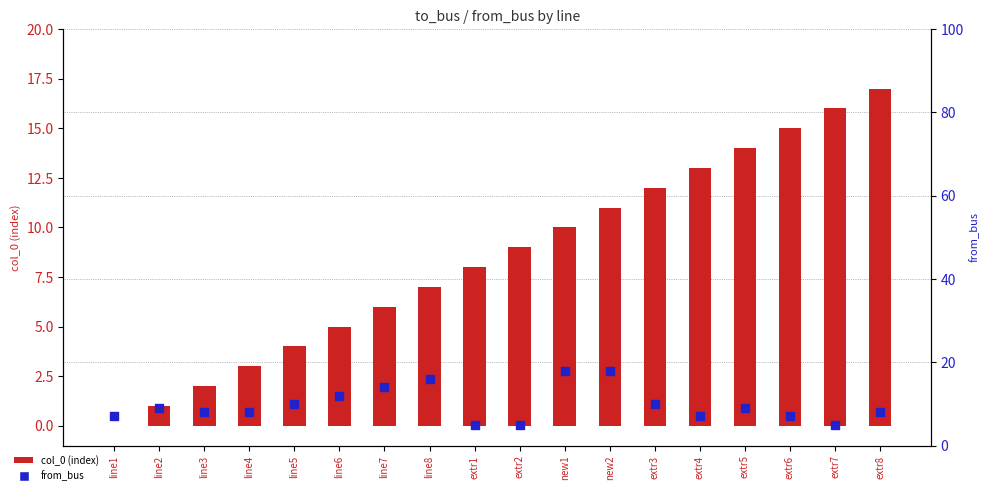

Which series reaches the maximum Y coordinate?

from_bus